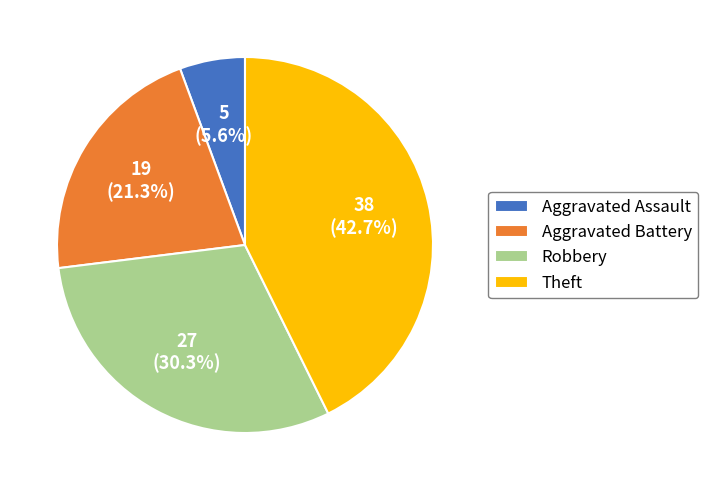

Rank the categories by value from lowest to highest.

Aggravated Assault, Aggravated Battery, Robbery, Theft